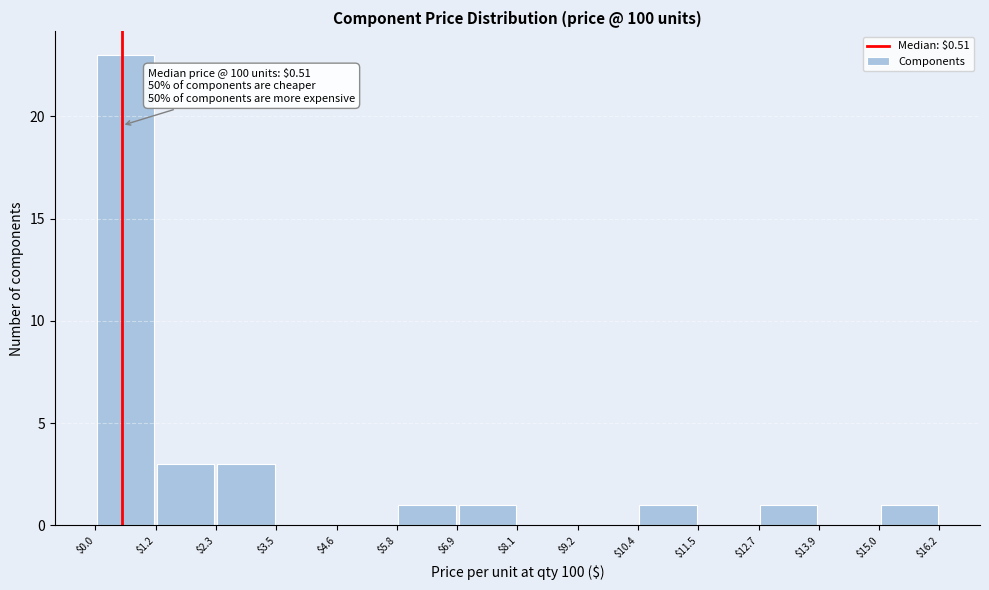

Over which range of the x-axis is the bar tallest?

$0.0 to $1.2